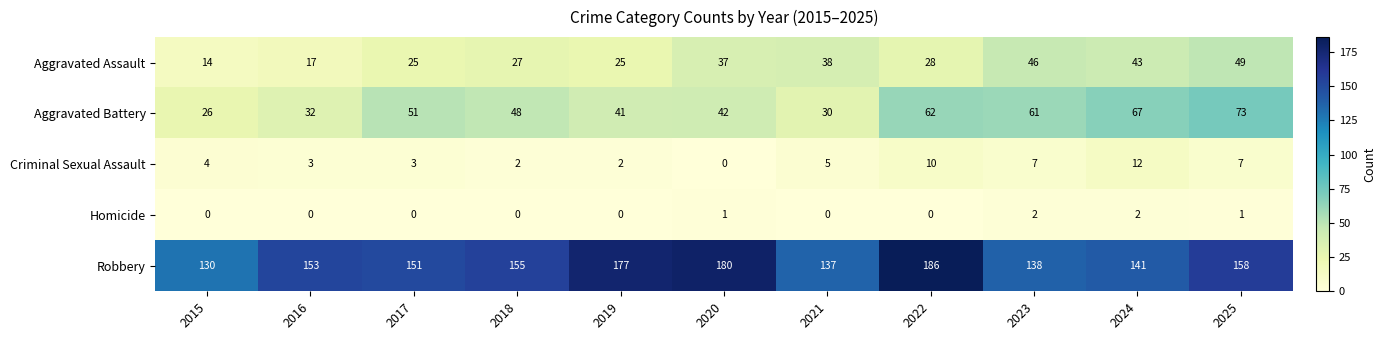

The Aggravated Battery series shows 68 at 2020. True or false?

False